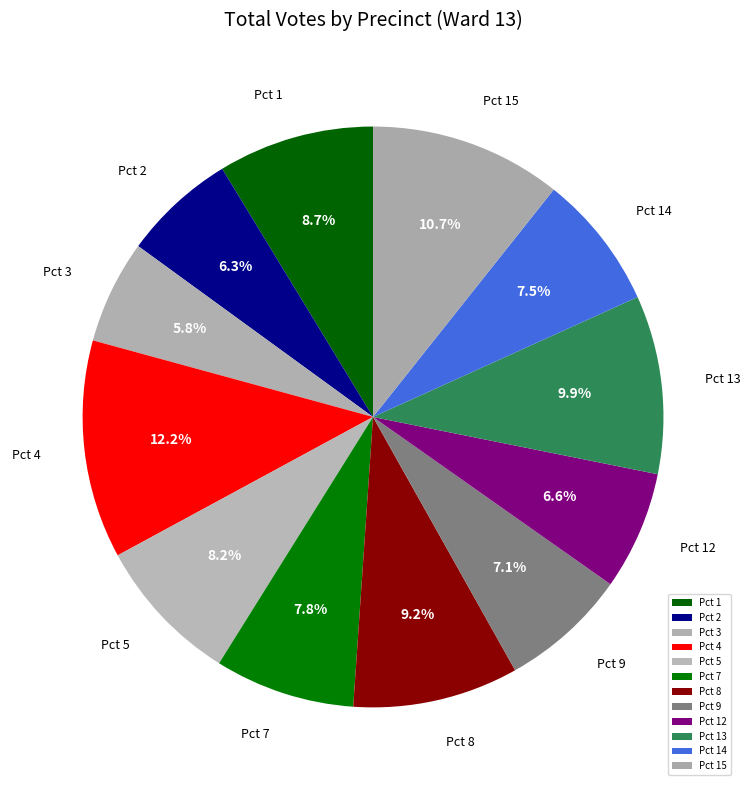

Which category has the smallest portion of the pie?

Pct 3